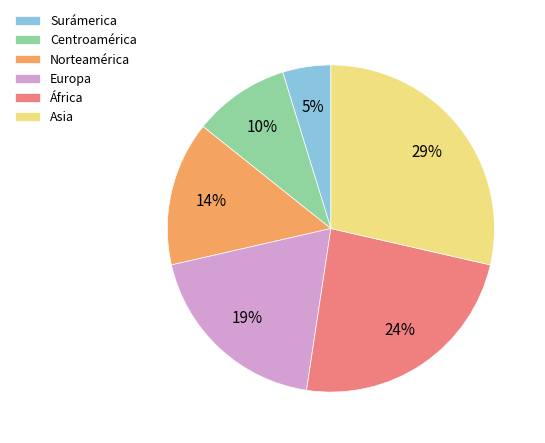

To the nearest percent, what portion does Europa represent?

19%